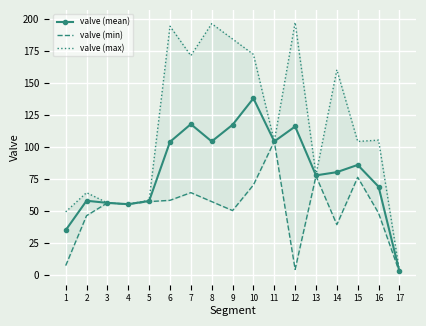

What is the difference between the maximum and minimum values in the valve (mean) series?

135.2